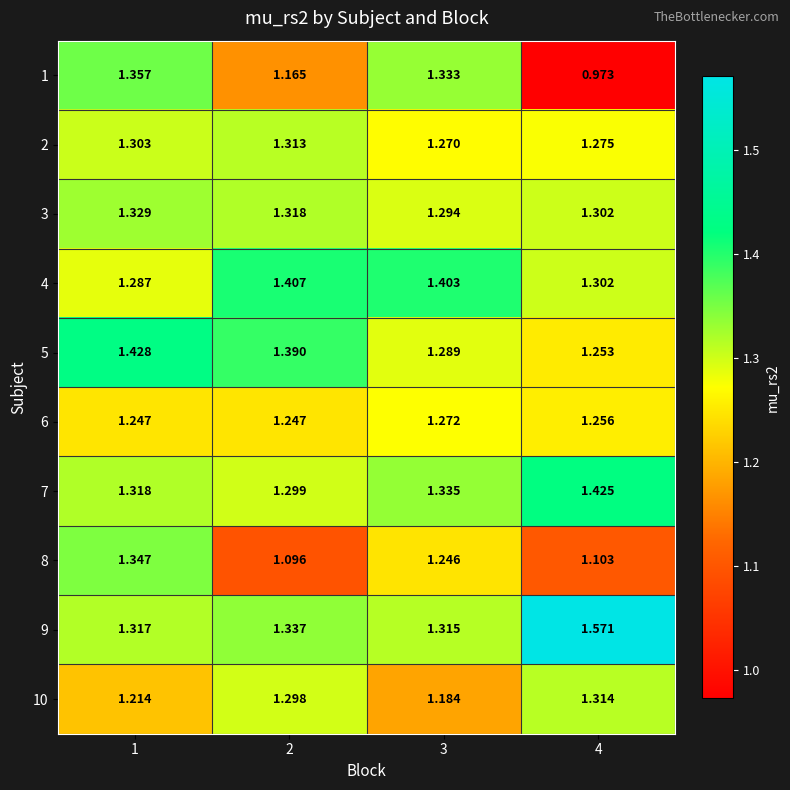

At how many categories does at least one series exceed 1?

4